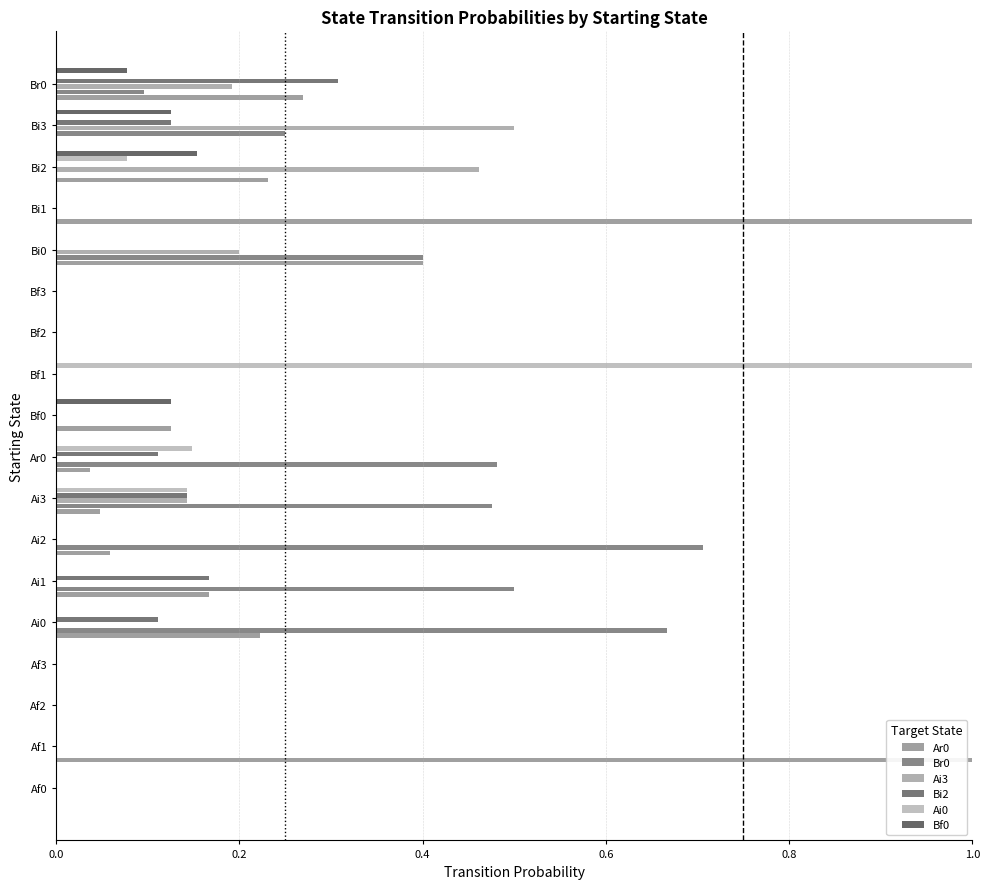

At how many categories does at least one series exceed 0?

13